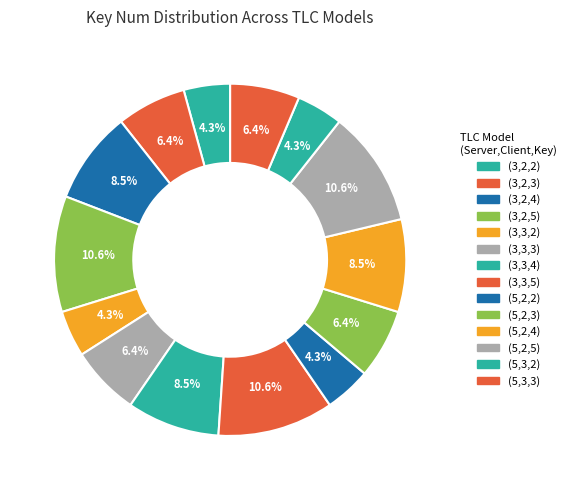

How many segments does this pie chart have?

14